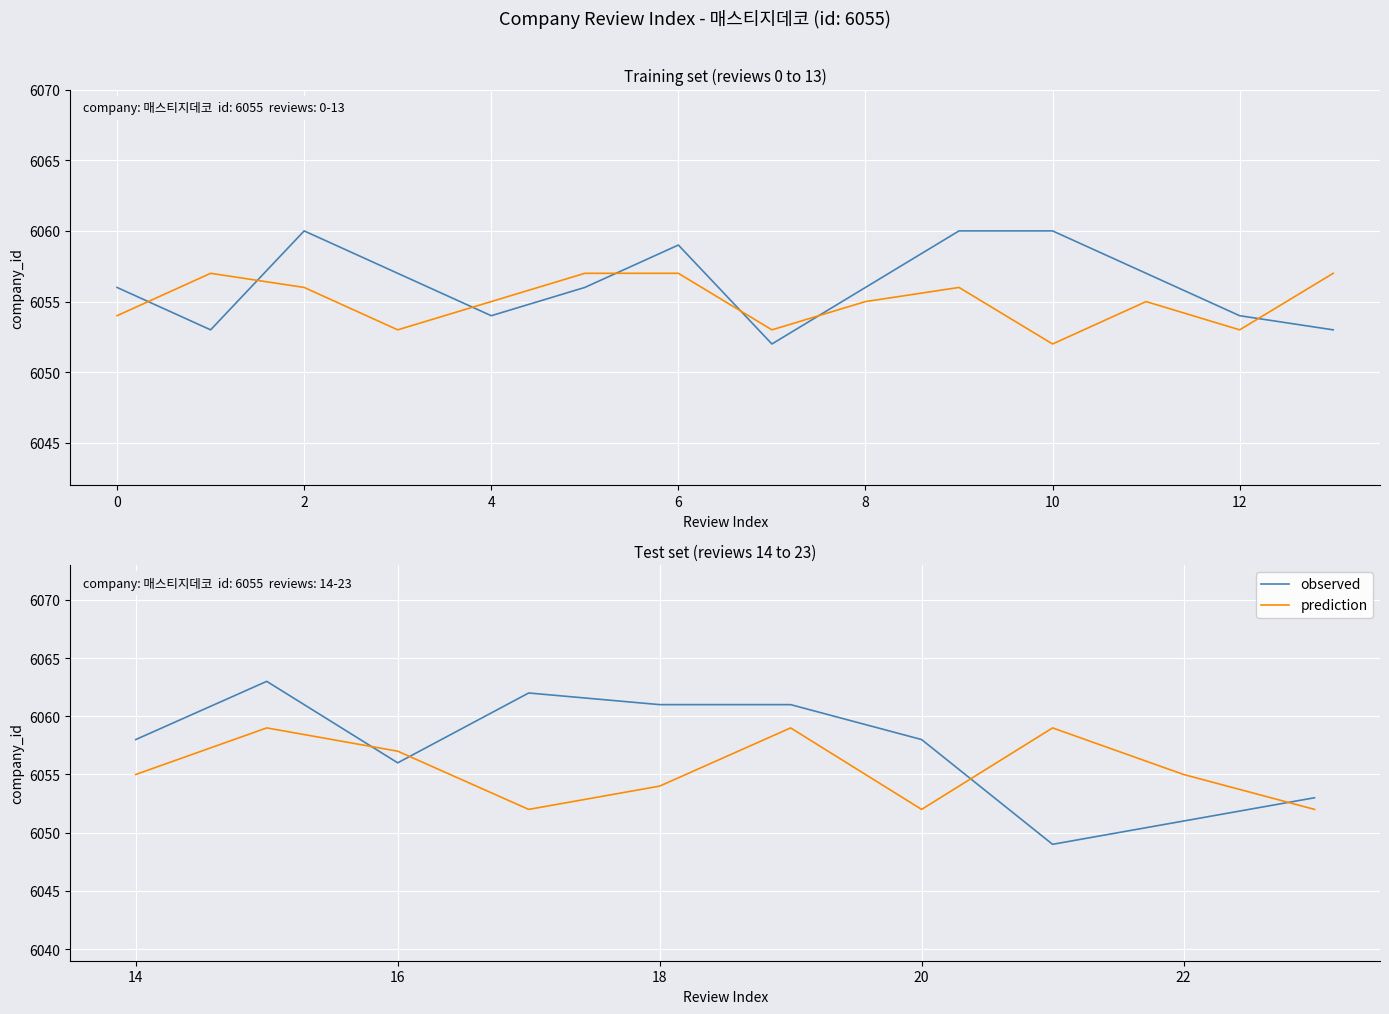

Does the chart display data point markers on the line(s)?

No